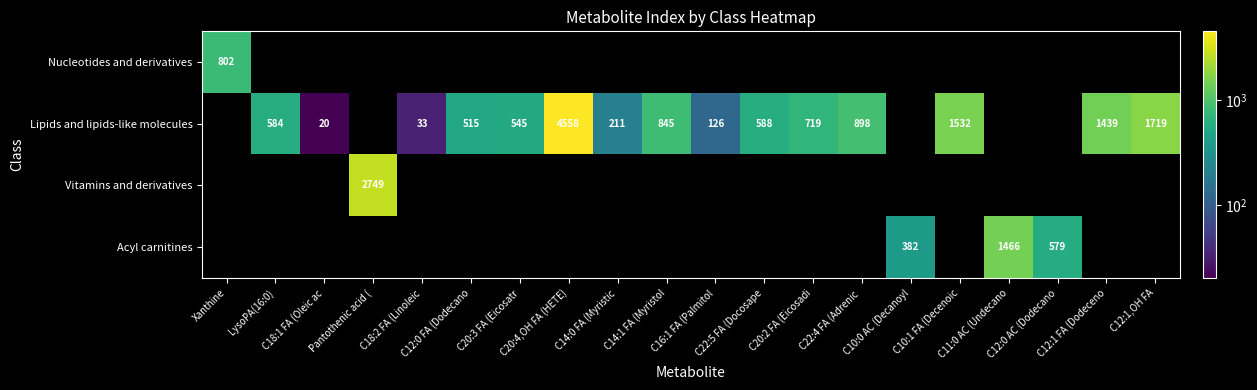

At which label is Nucleotides and derivatives closest to 802?

Xanthine